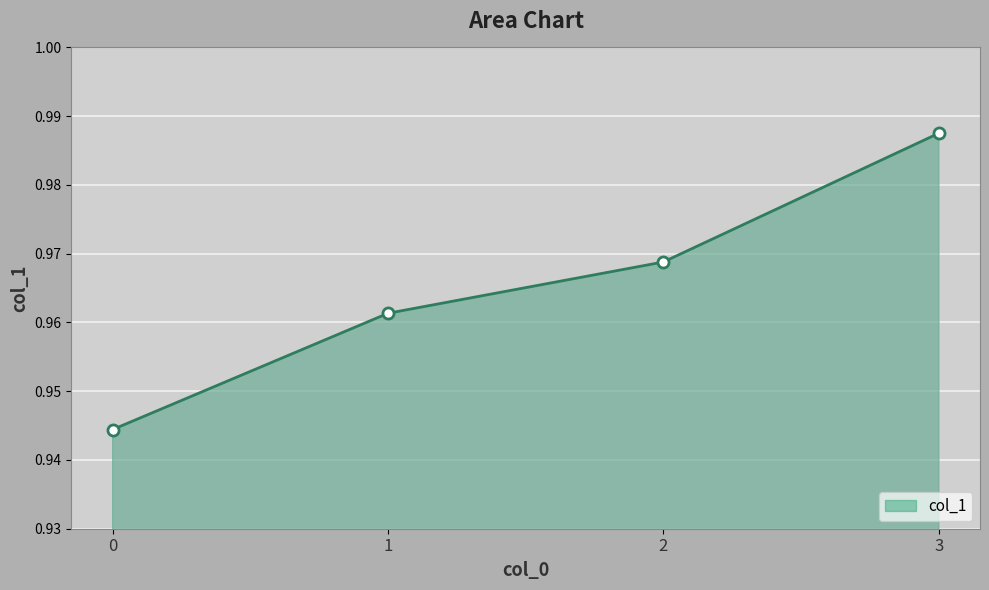

Does the chart have visible grid lines?

Yes